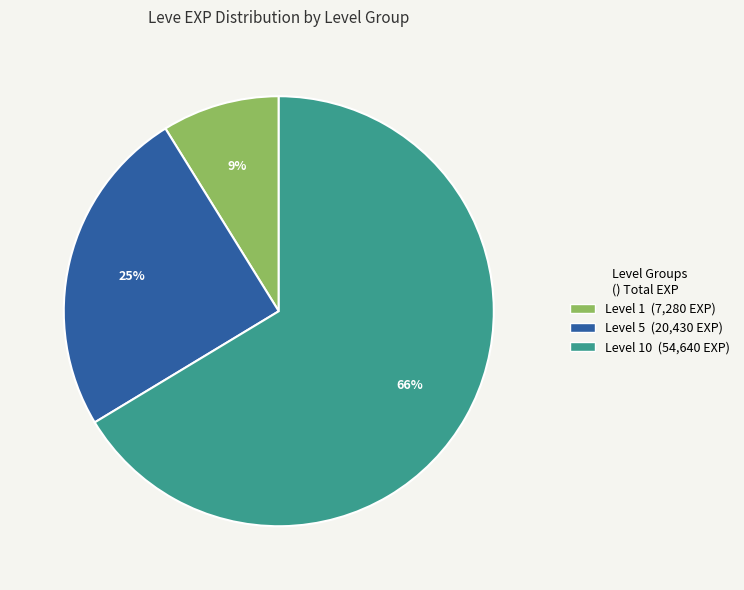

Count the number of slices in the pie.

3